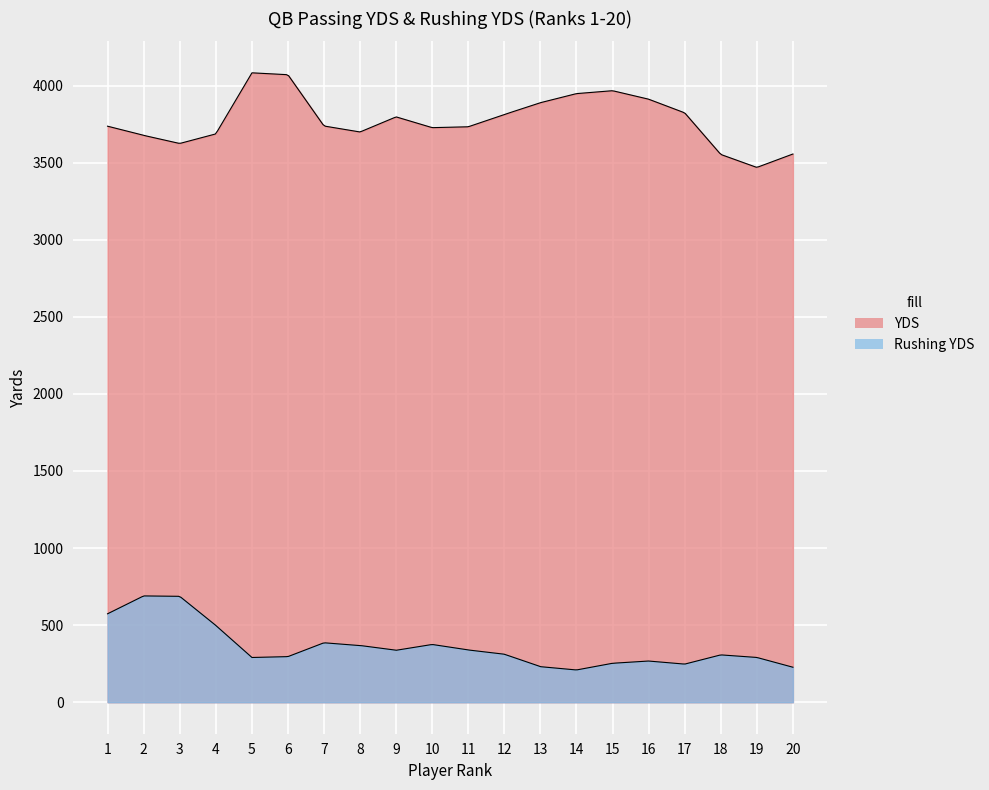

At which category does Rushing YDS reach its first local valley?

5